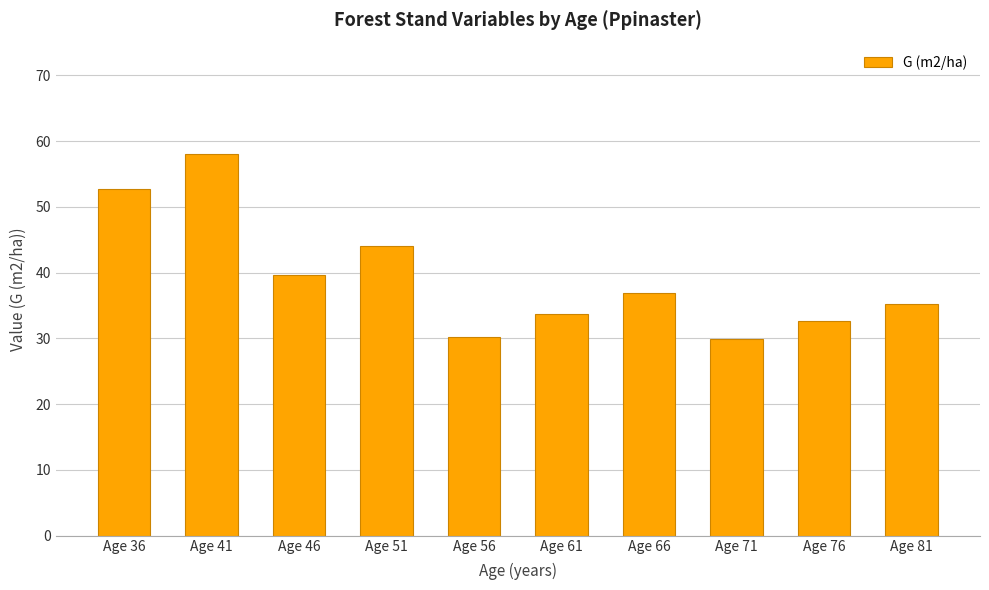

How many values are below 36?

5